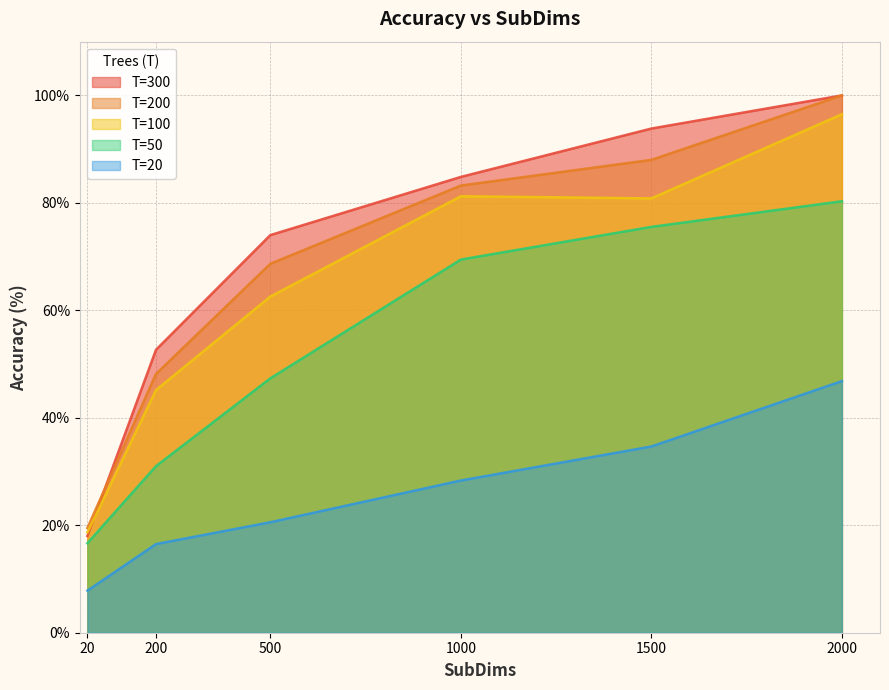

True or false: T=300 and T=50 intersect in this chart.

False